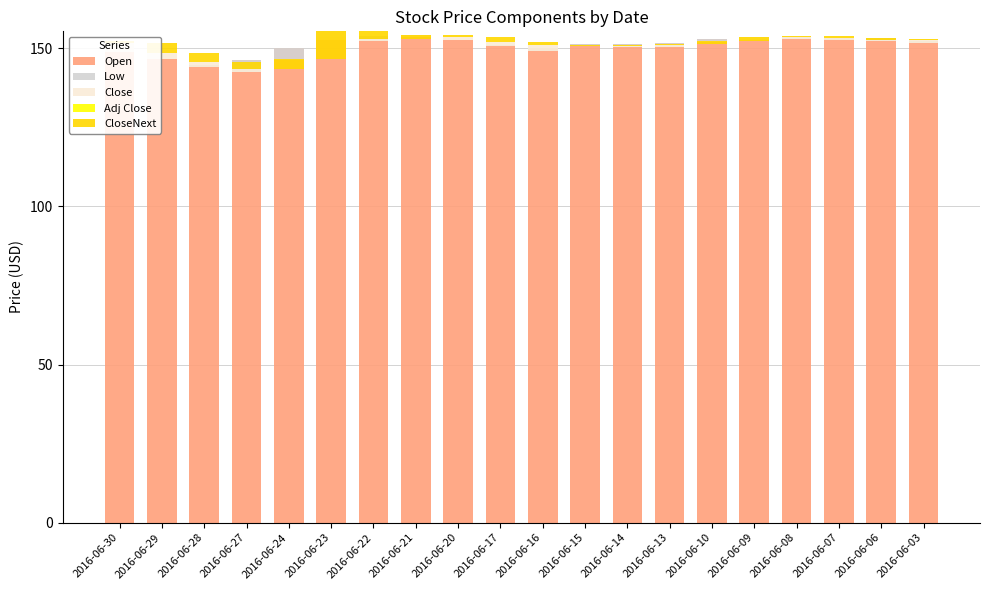

The value of Open at 2016-06-24 is 245.0. True or false?

False